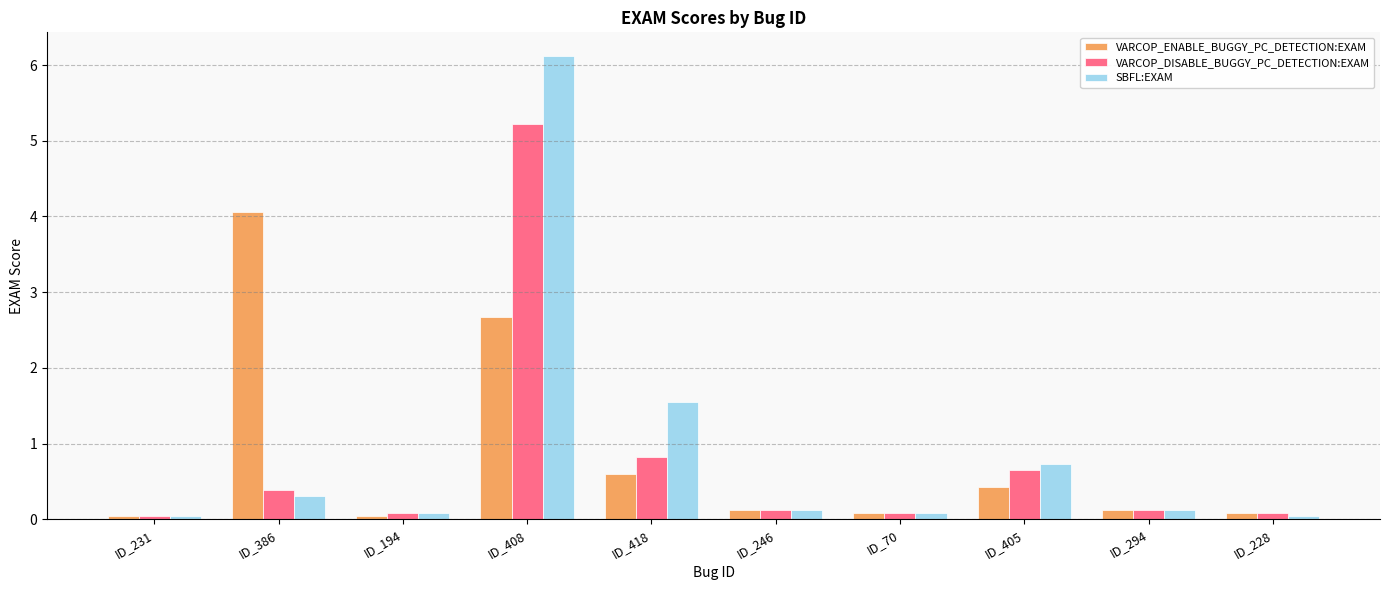

Is the value of SBFL:EXAM at ID_386 greater than the value of VARCOP_DISABLE_BUGGY_PC_DETECTION:EXAM at ID_231?

Yes